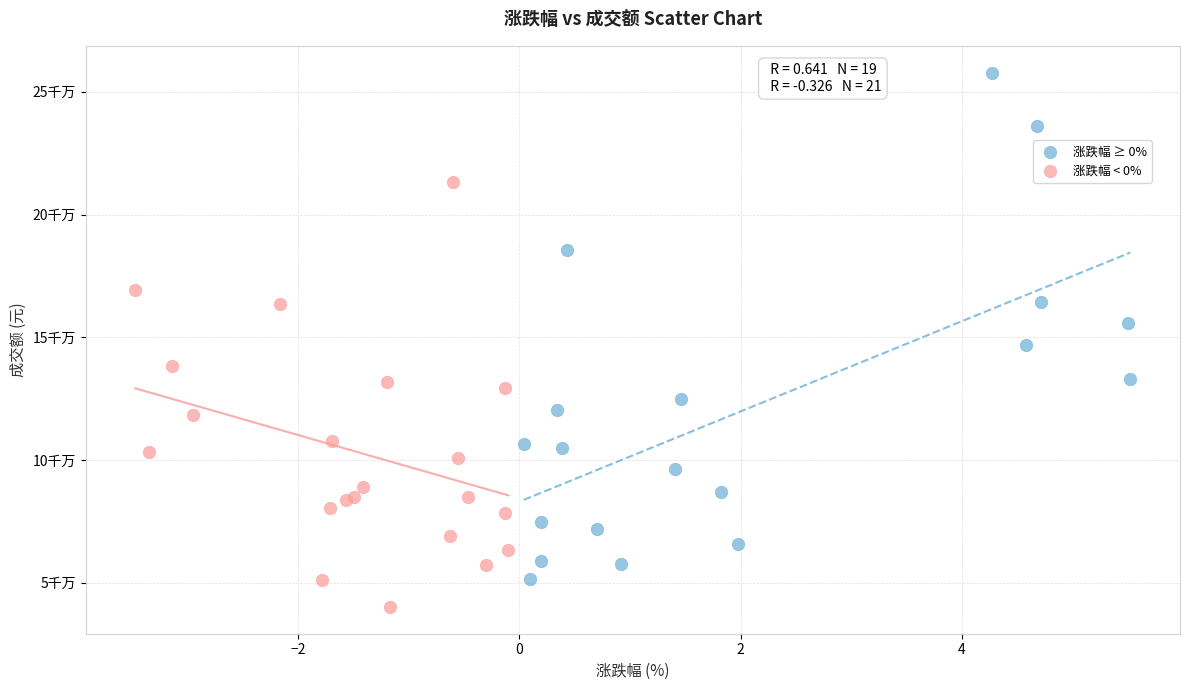

What are all the series names shown in the legend?

涨跌幅 ≥ 0%, 涨跌幅 < 0%